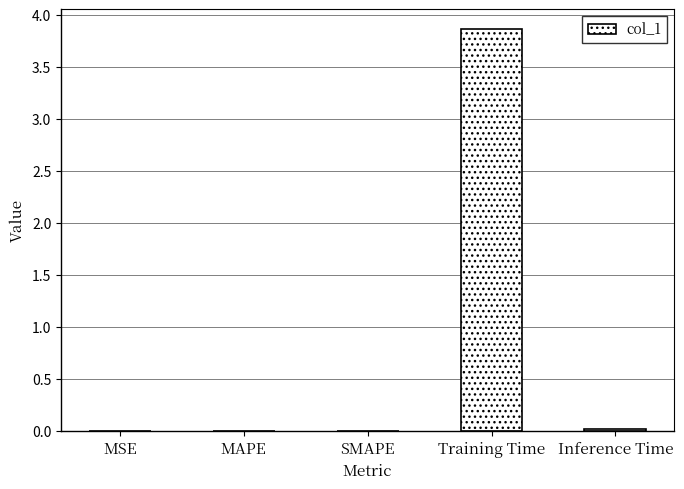

The chart shows a value of 0.0 at MAPE. True or false?

True